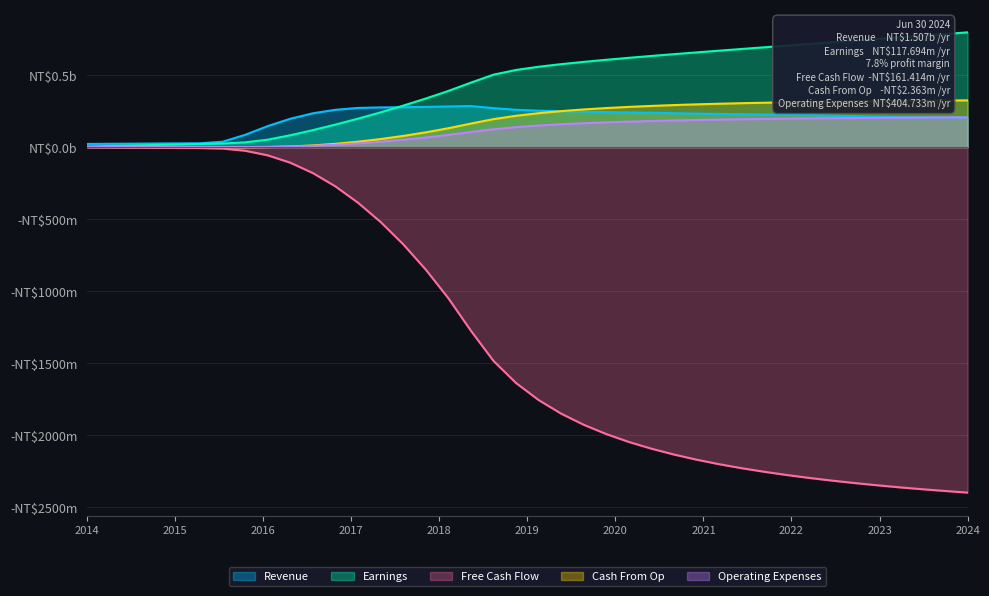

What is the difference between the second highest and minimum values in the Earnings series?

0.8